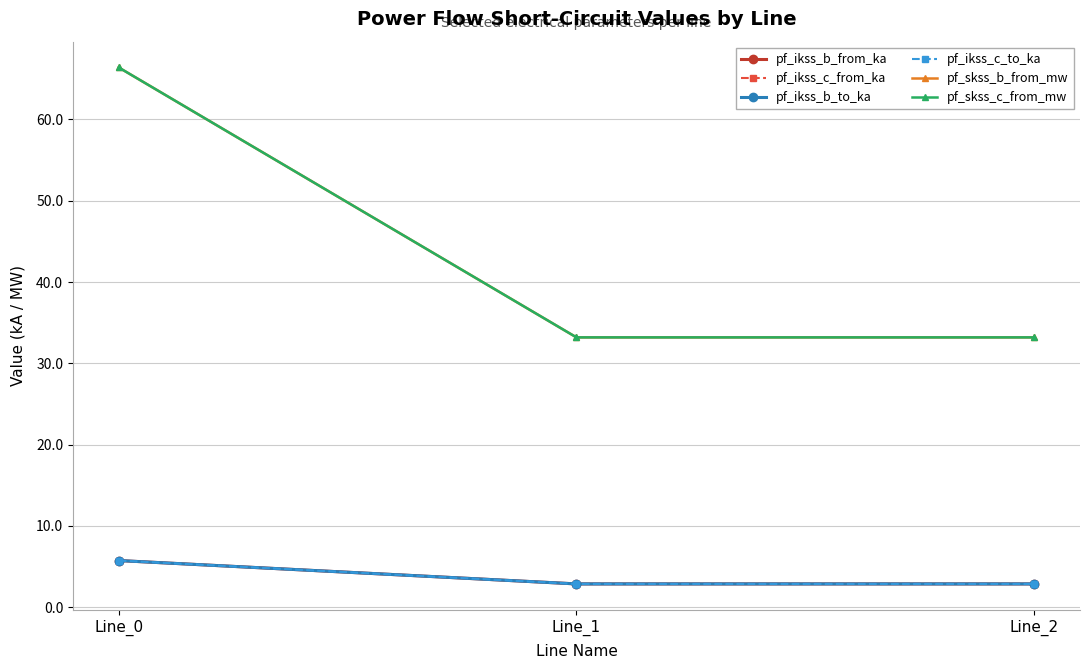

Does the chart have visible grid lines?

Yes